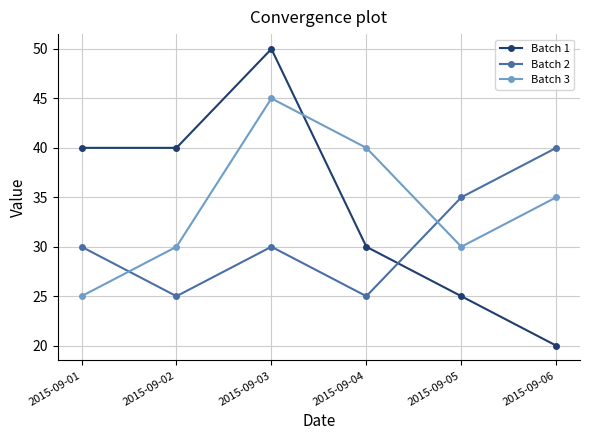

Is it true that Batch 1 equals 30 at 2015-09-04?

True